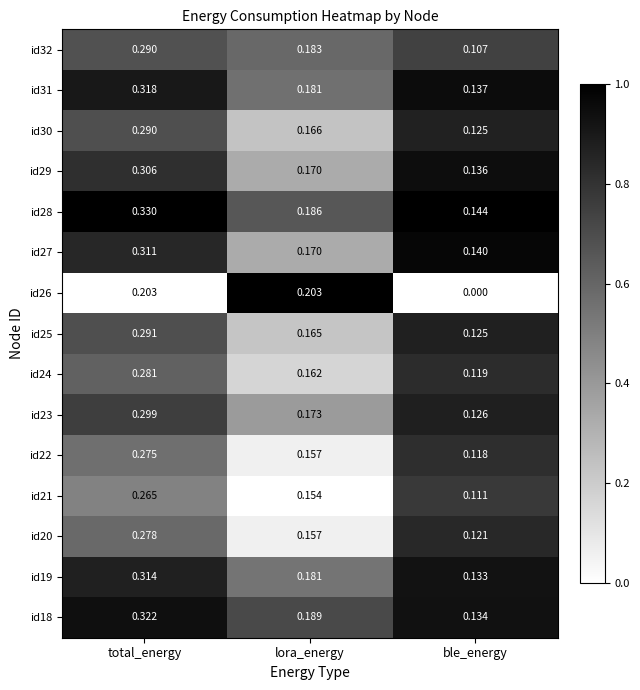

List the labels in order of id25 value, smallest first.

ble_energy, lora_energy, total_energy